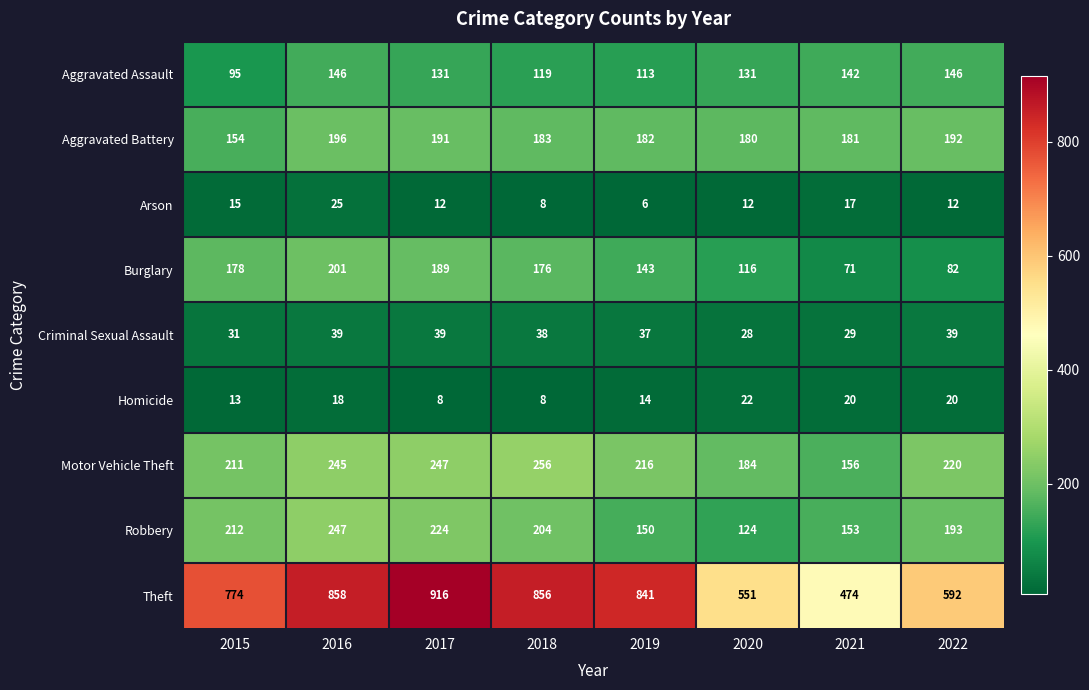

What is the difference between the maximum and second lowest values in the Burglary series?

119